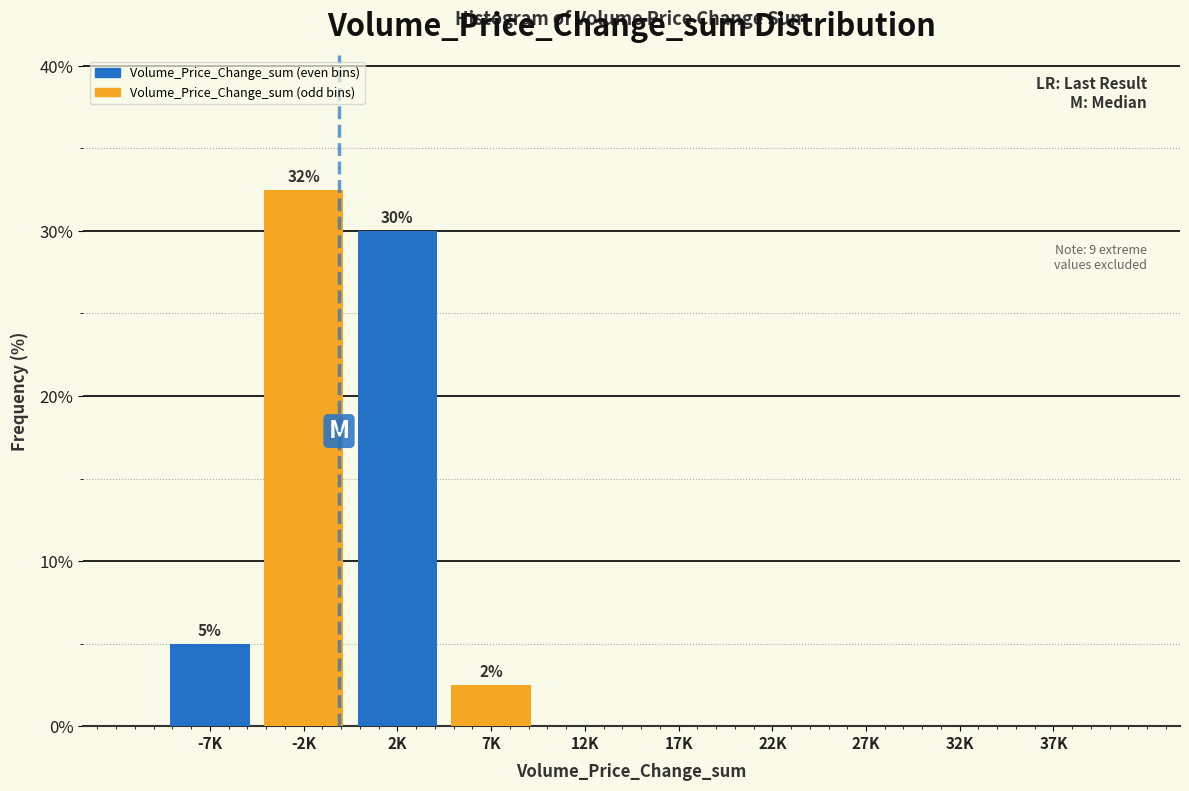

Reading left to right, what are all the values shown in this chart?

-7K=5.0	-2K=32.5	2K=30.0	7K=2.5	12K=0.0	17K=0.0	22K=0.0	27K=0.0	32K=0.0	37K=0.0